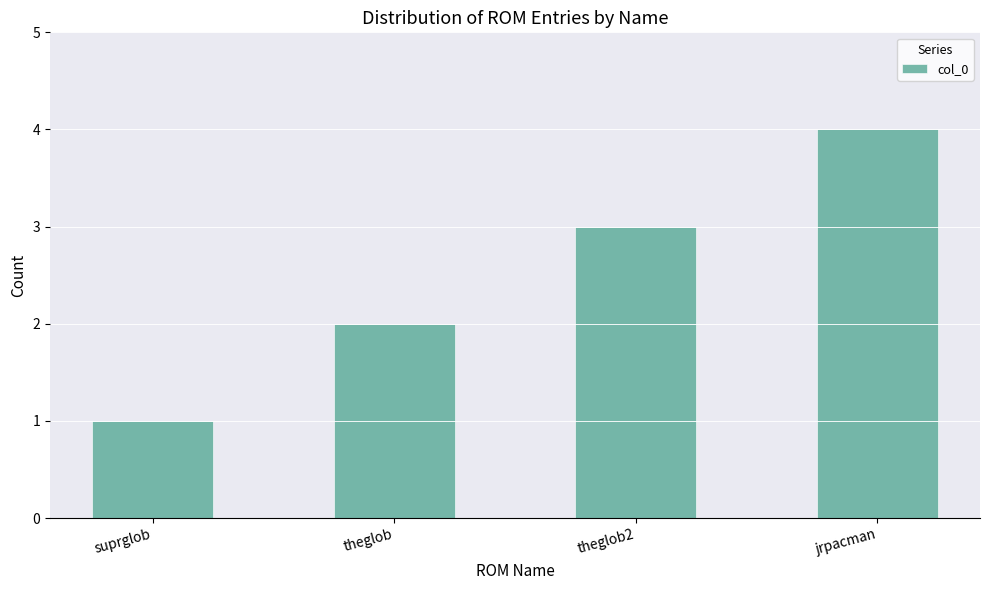

Does the chart contain stacked bars?

No